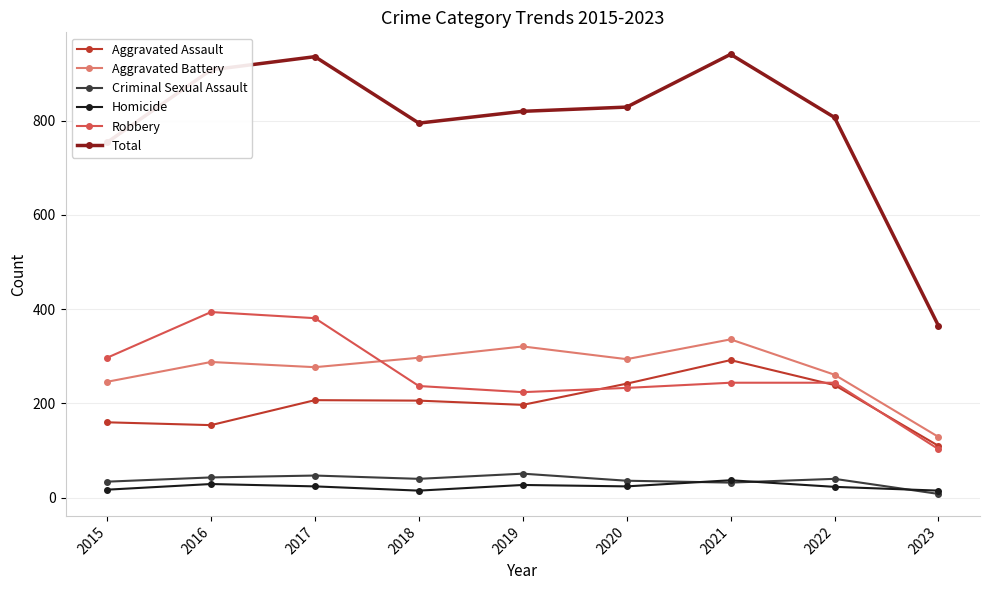

List the series in order of their peak value, lowest first.

Homicide, Criminal Sexual Assault, Aggravated Assault, Aggravated Battery, Robbery, Total